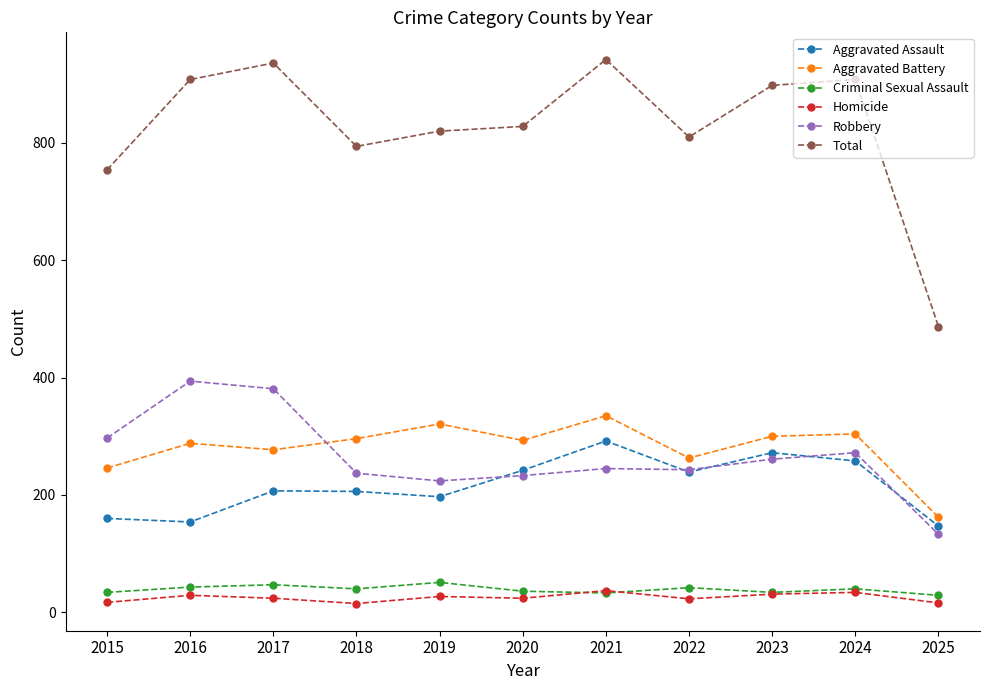

What is the lowest value of the Aggravated Battery series?

162